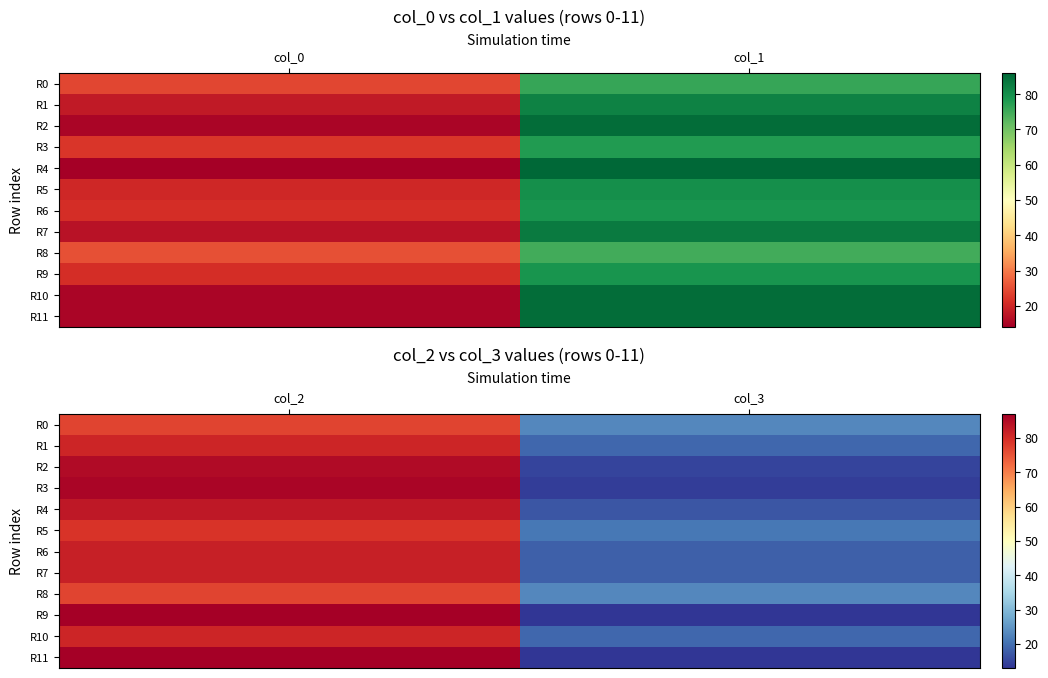

Is it true that R3 equals 25 at col_2?

False